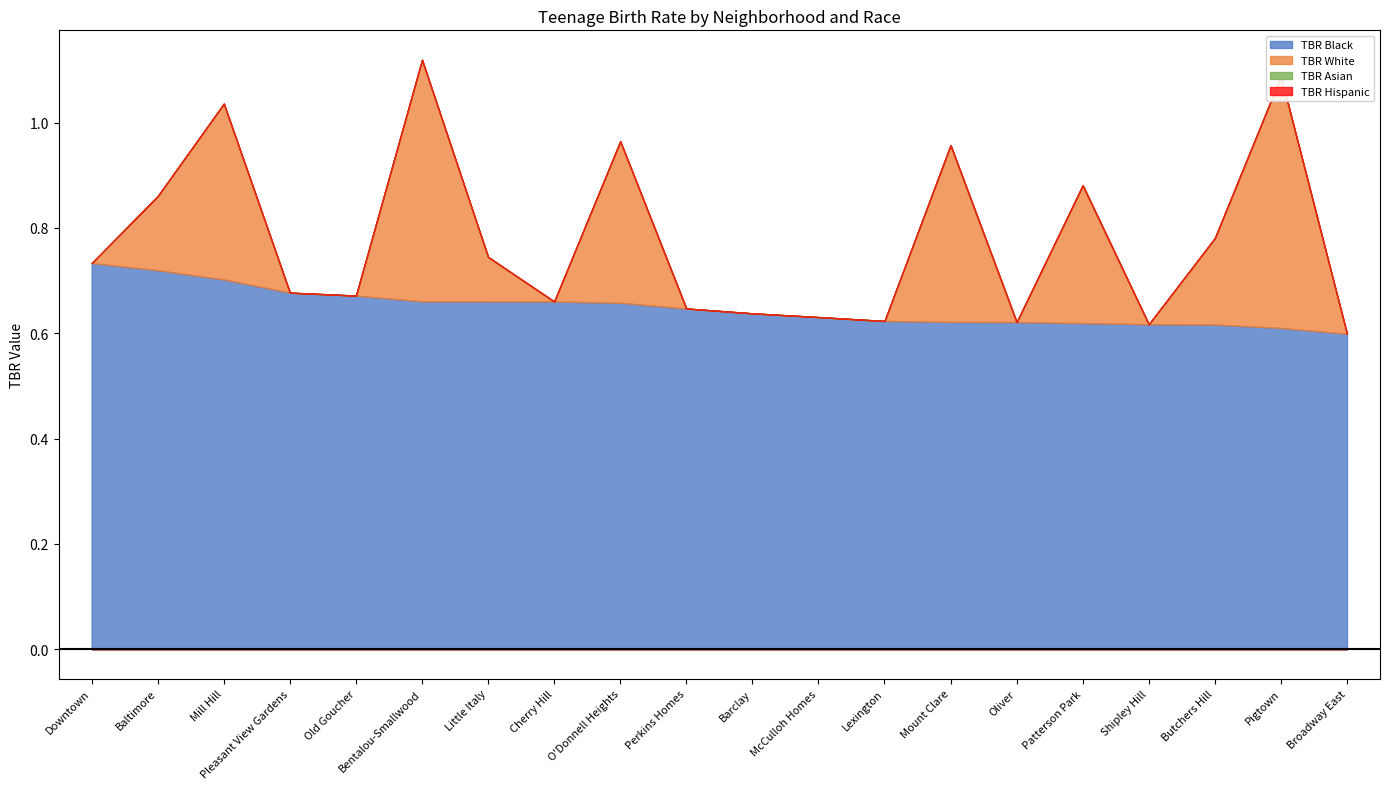

What is the label of the 16th point from the right?

Old Goucher